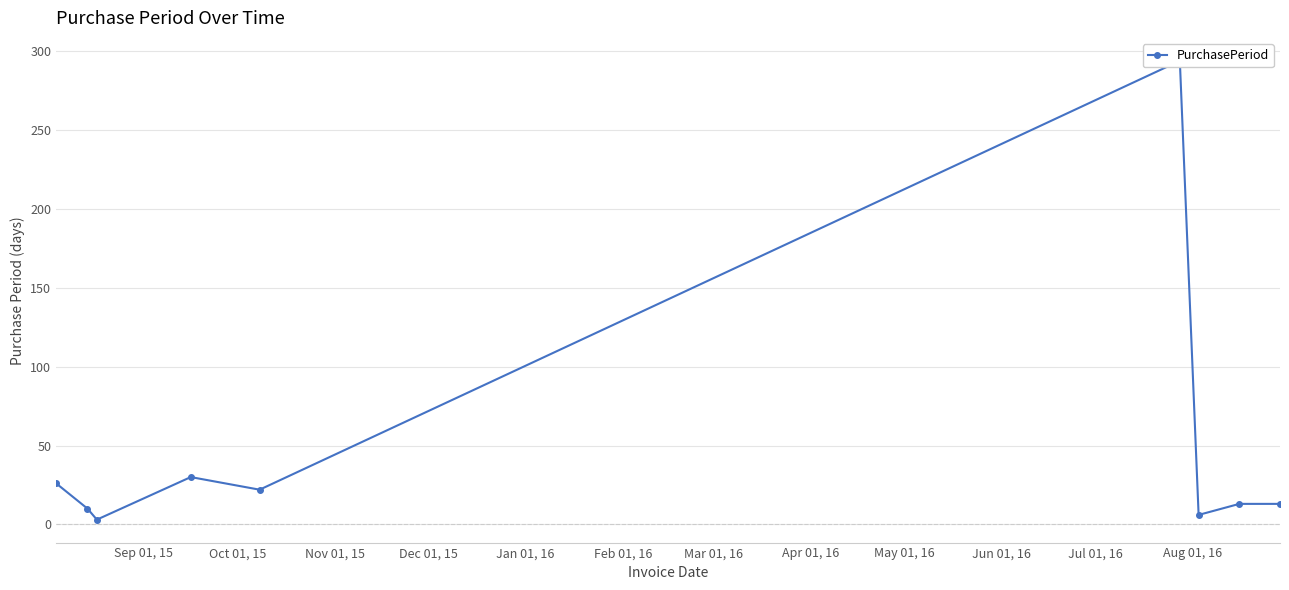

Reading left to right, extract all data points from this chart.

26	10	3	30	22	294	6	13	13